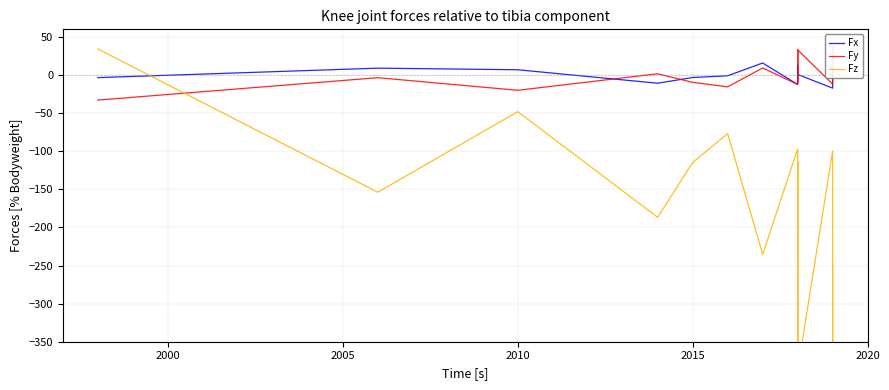

True or false: Fx has a value of -3.4 at 7.

False